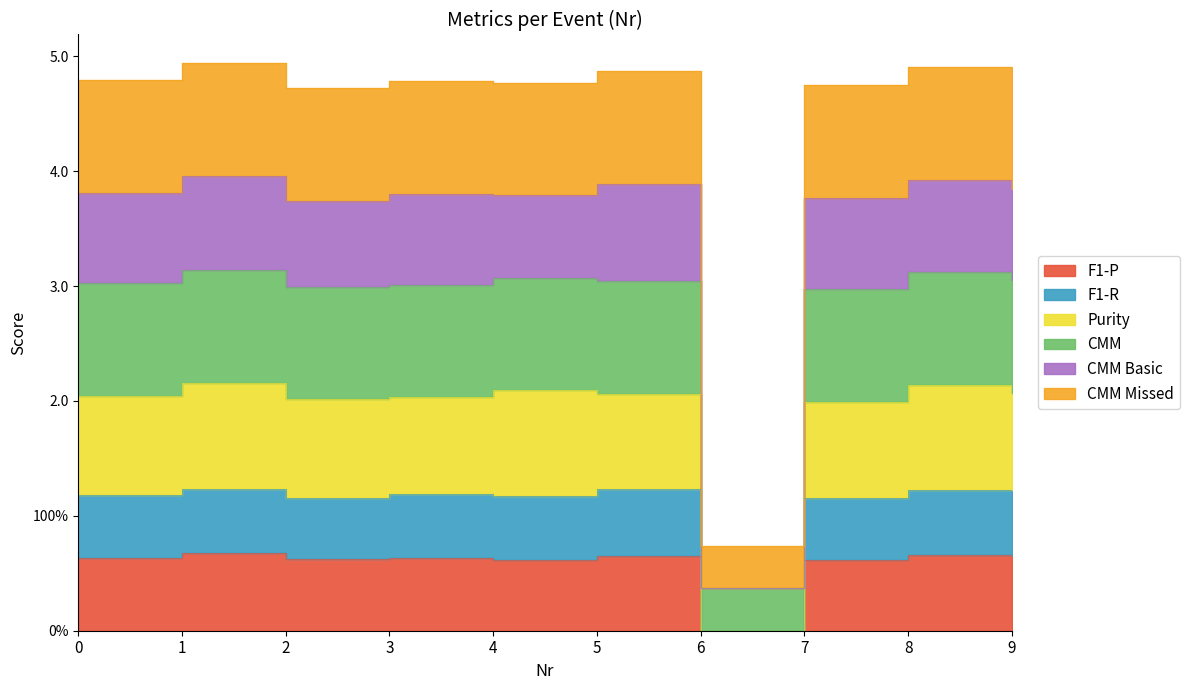

What is the maximum value shown in the chart?

4.9